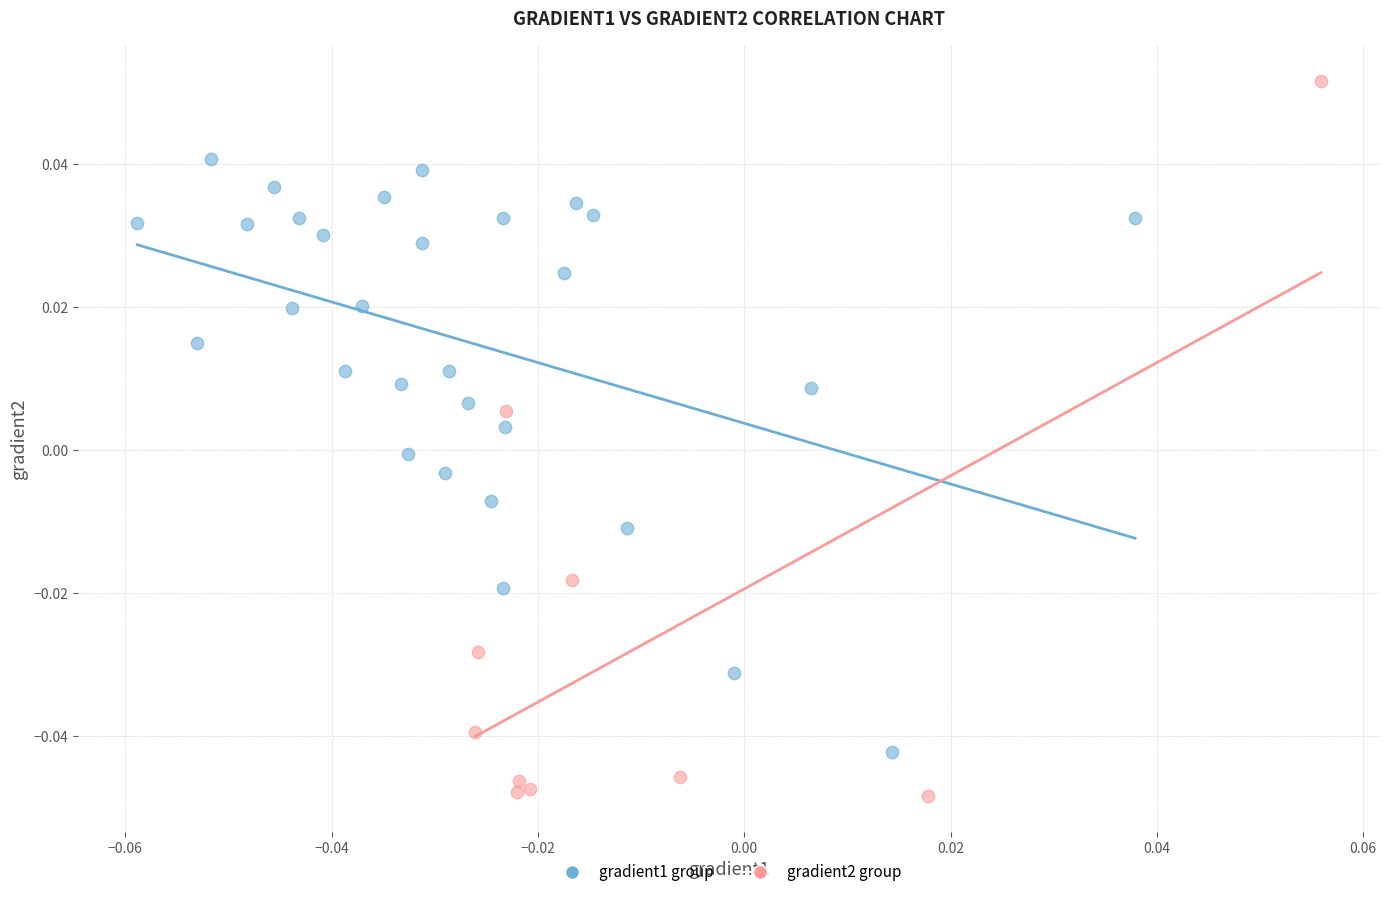

Which series contains the highest Y value?

gradient2 group